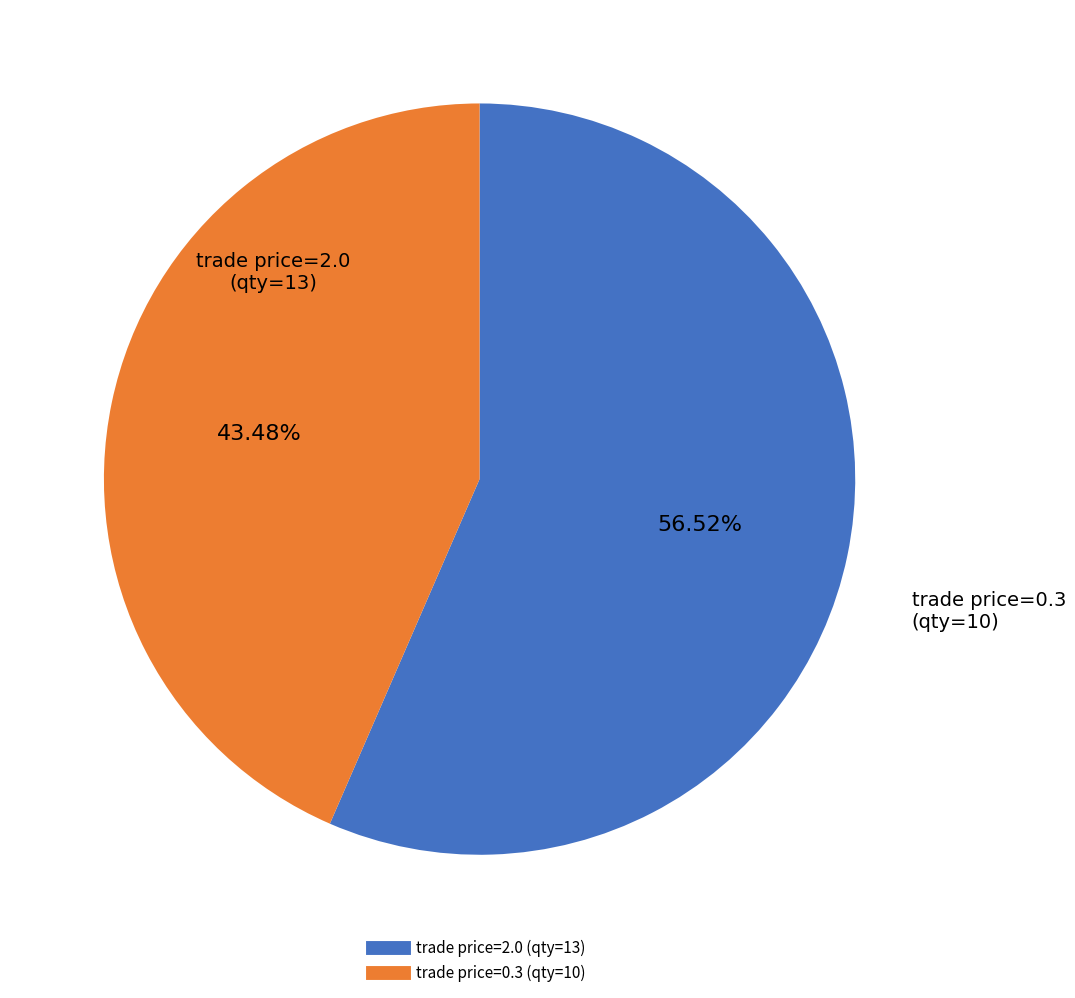

Is there any slice that represents more than half of the pie?

Yes